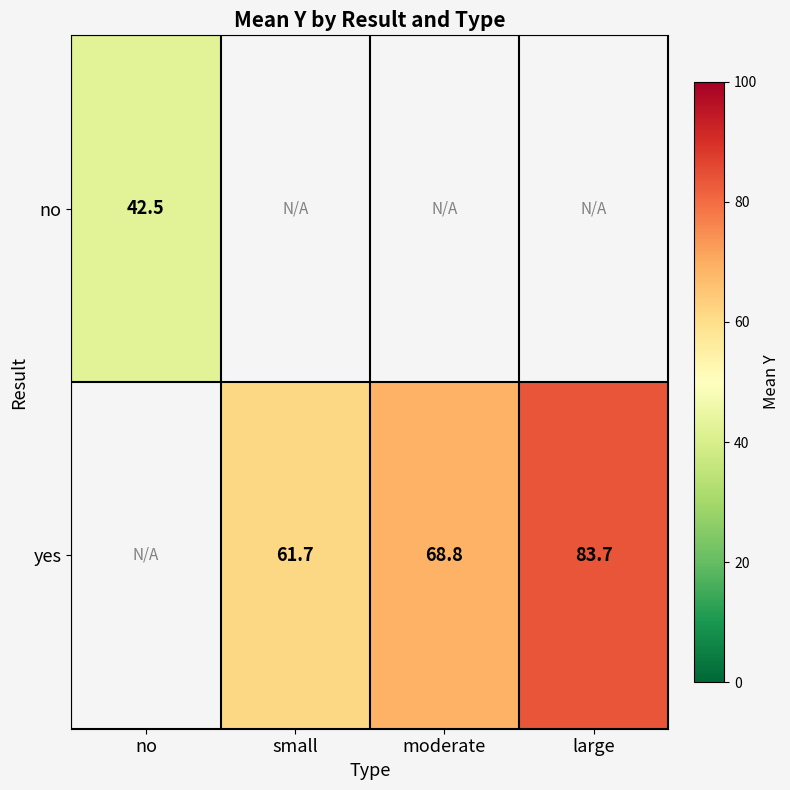

What is the sum of the yes values at small and large?

145.4